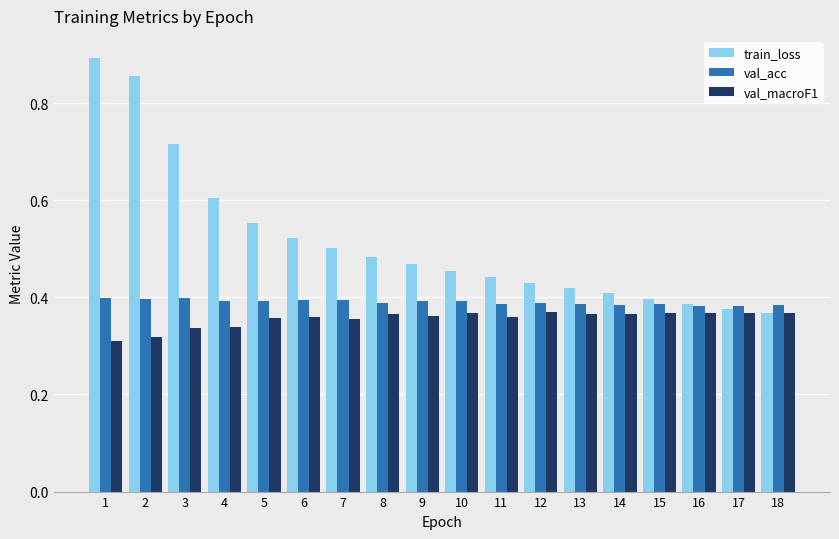

What is the sum of all val_macroF1 values?

6.4